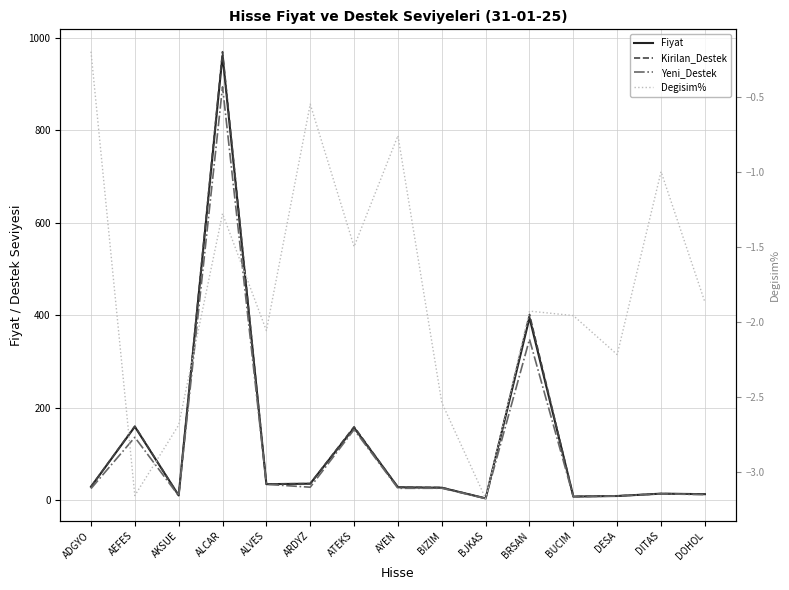

True or false: Fiyat and Yeni_Destek intersect in this chart.

False